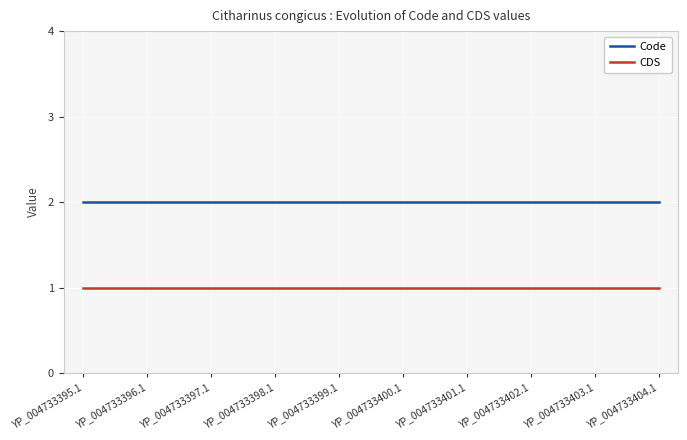

Reading left to right, extract all data points from this chart.

Code: YP_004733395.1=2	YP_004733396.1=2	YP_004733397.1=2	YP_004733398.1=2	YP_004733399.1=2	YP_004733400.1=2	YP_004733401.1=2	YP_004733402.1=2	YP_004733403.1=2	YP_004733404.1=2
CDS: YP_004733395.1=1	YP_004733396.1=1	YP_004733397.1=1	YP_004733398.1=1	YP_004733399.1=1	YP_004733400.1=1	YP_004733401.1=1	YP_004733402.1=1	YP_004733403.1=1	YP_004733404.1=1